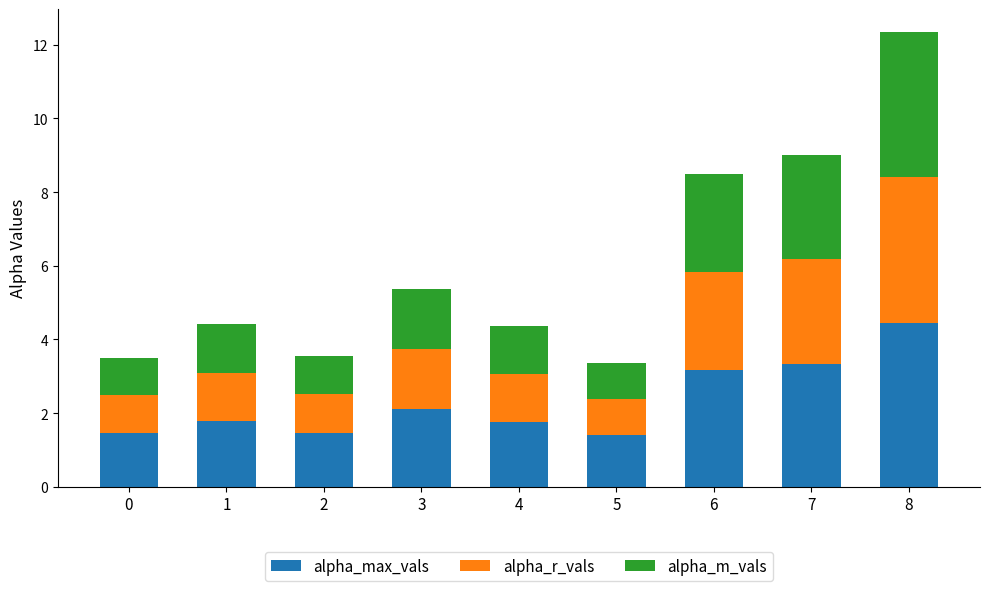

What is the lowest value of the alpha_max_vals series?

1.4